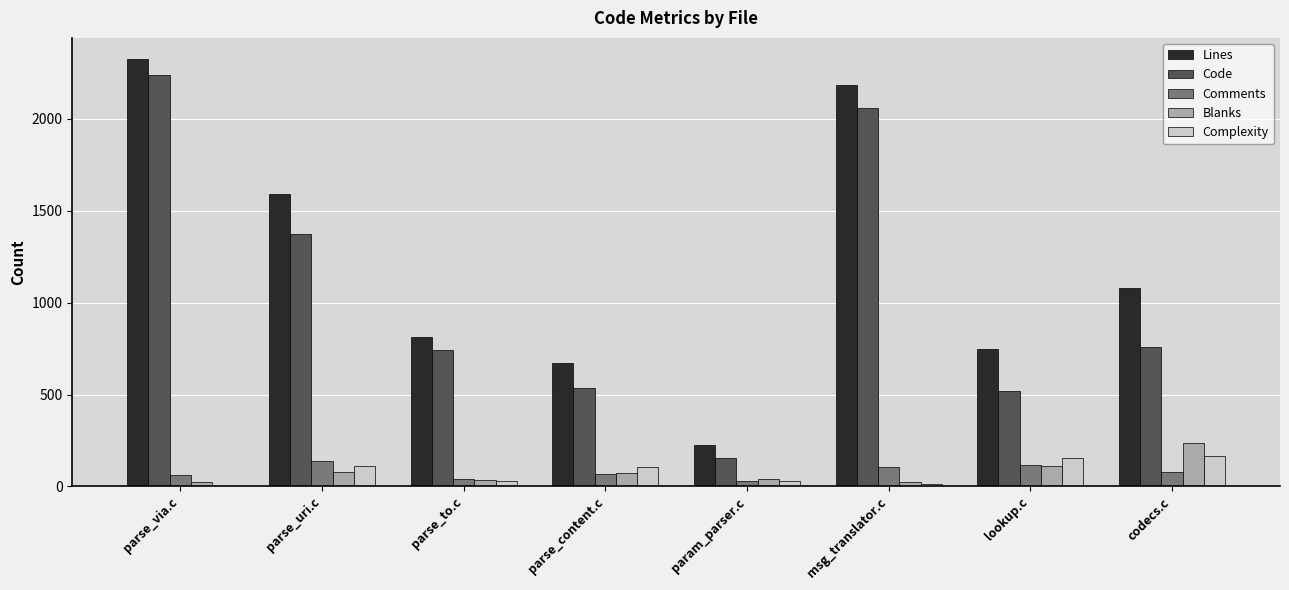

Which series has the largest range (max minus min)?

Lines